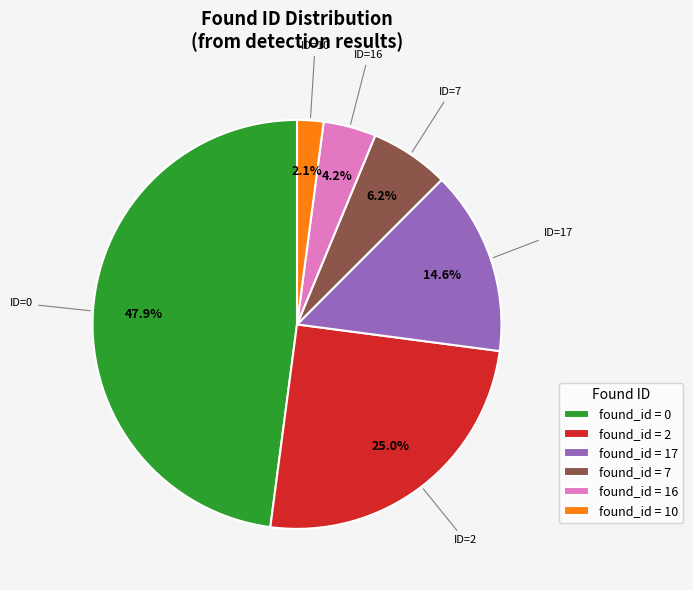

Rank the categories by value from highest to lowest.

found_id = 0, found_id = 2, found_id = 17, found_id = 7, found_id = 16, found_id = 10